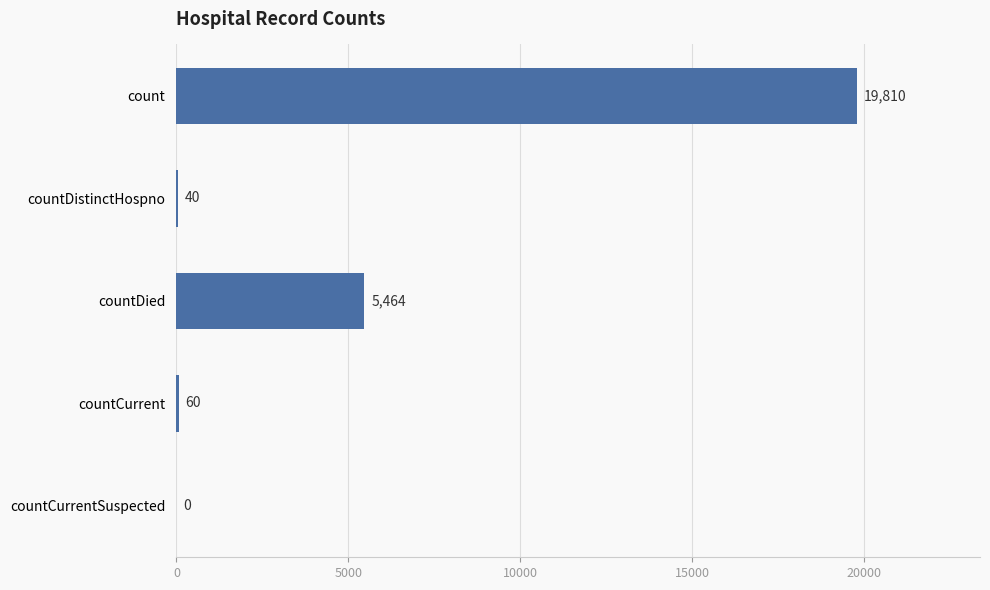

Reading top to bottom, transcribe all the data shown in this chart.

count=19810	countDistinctHospno=40	countDied=5464	countCurrent=60	countCurrentSuspected=0